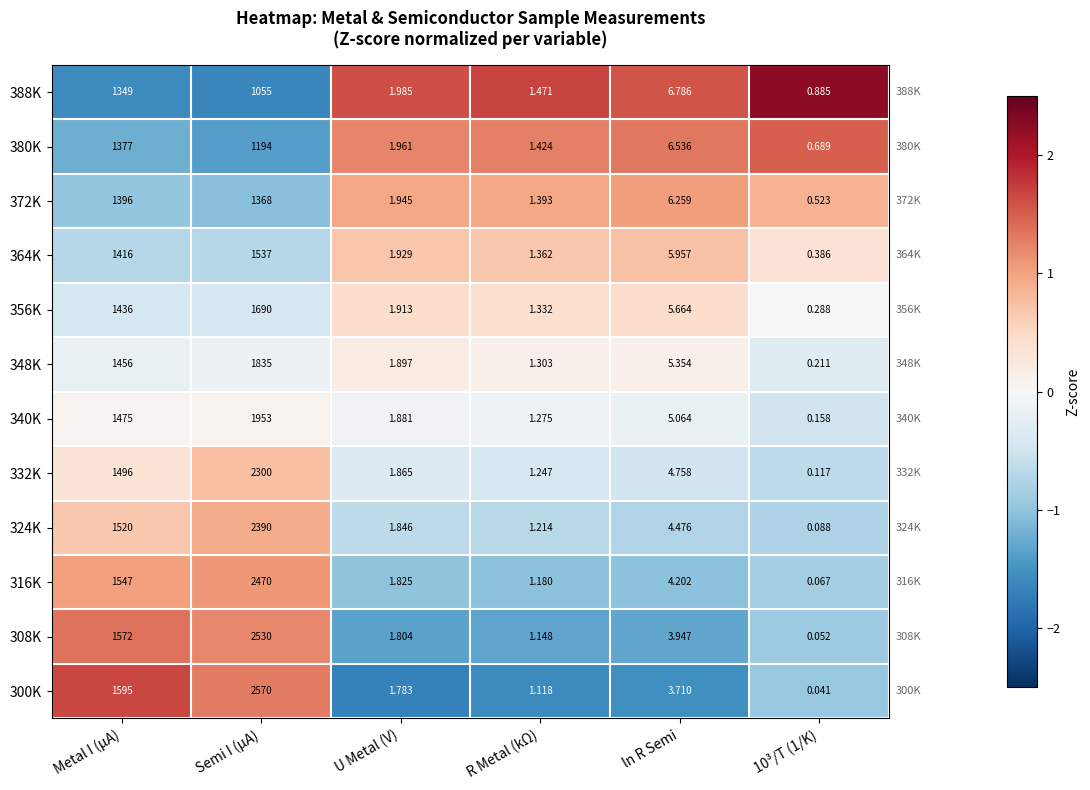

At which category is the sum across all series the highest?

Semi I (μA)